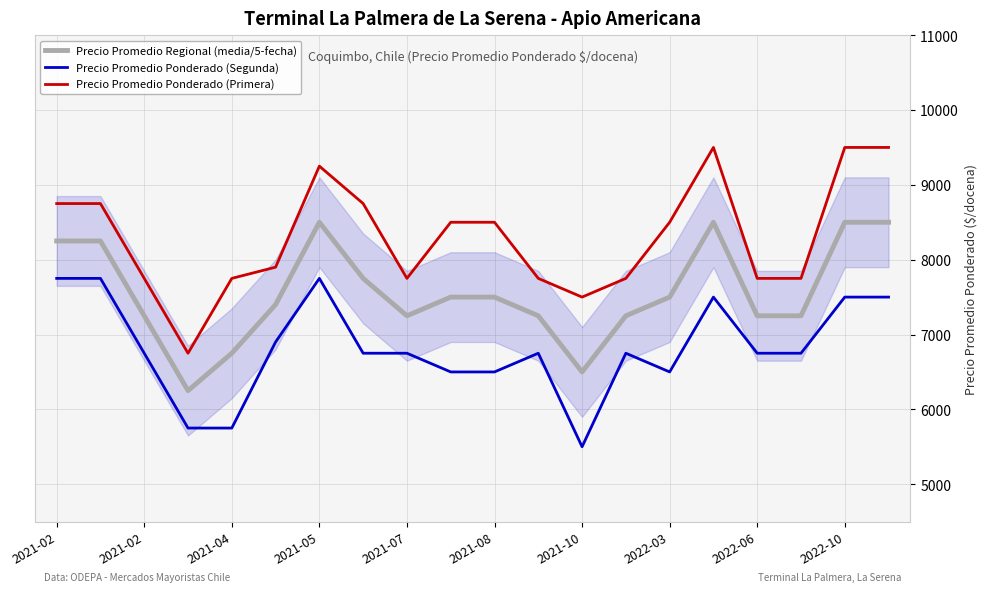

True or false: Precio Promedio Ponderado (Segunda) has a value of 6500 at 2021-08.

True